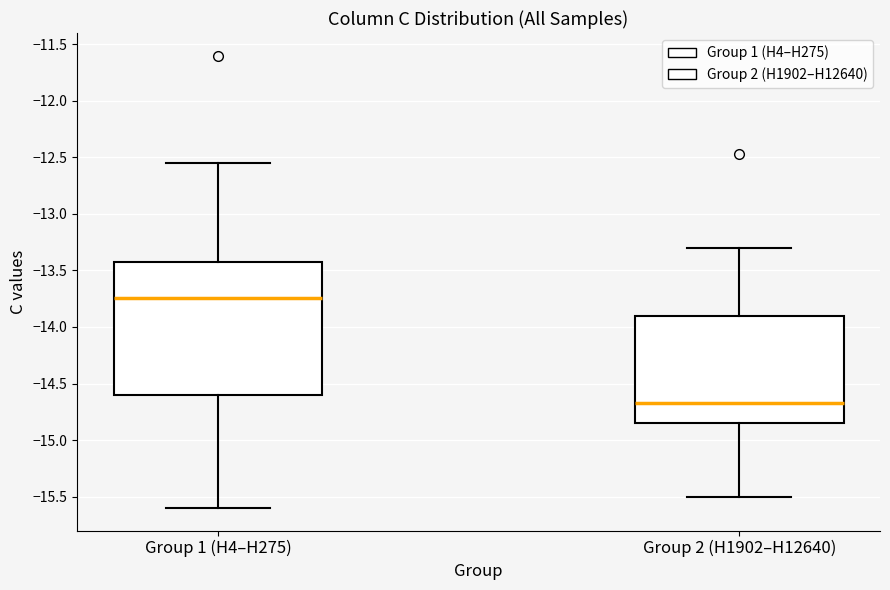

Where does the median line of the box for Group 1 (H4–H275) sit on the y-axis? The values are not printed on the chart, so give them approximately, as read against the axis.

-13.75